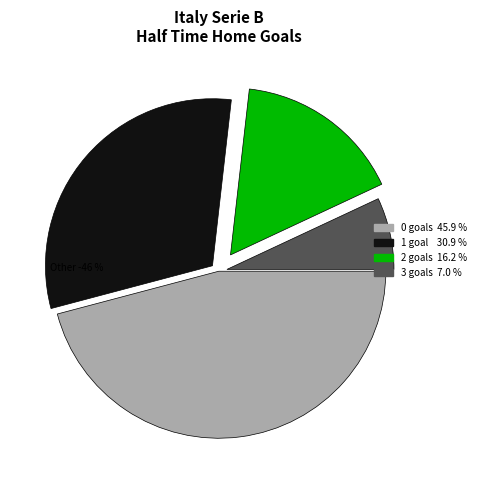

To the nearest percent, what percentage of the pie is 2?

16%